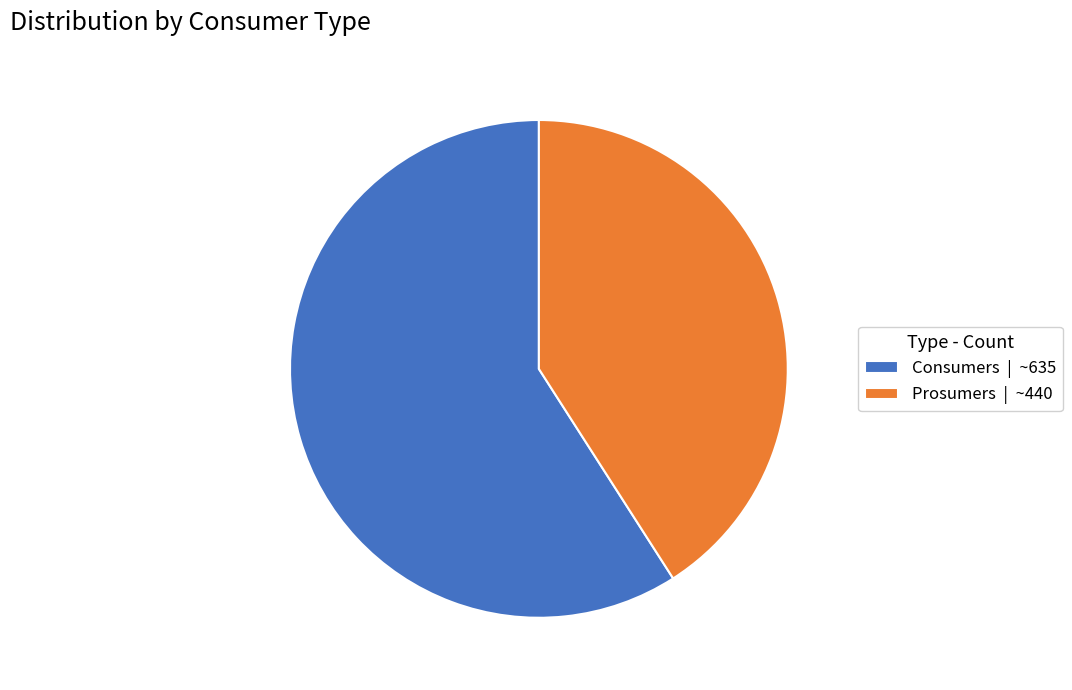

Approximately how many times larger is the value at Prosumers | ~440 compared to Consumers | ~635?

0.7